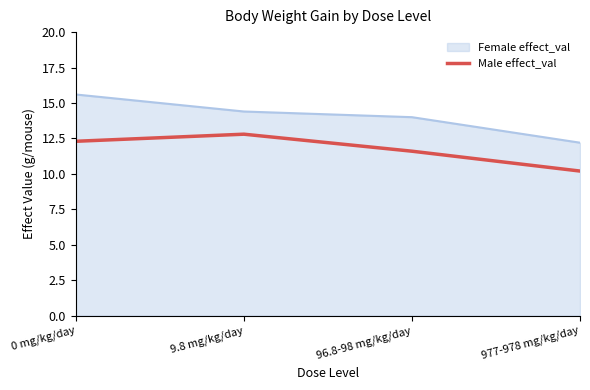

Is it true that Female effect_val equals 4.6 at 0 mg/kg/day?

False